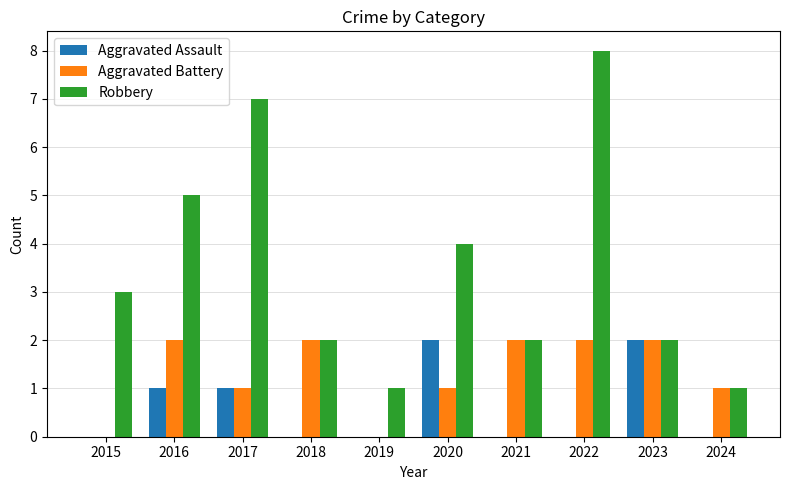

Between 2015 and 2019, which series saw the biggest shift?

Robbery